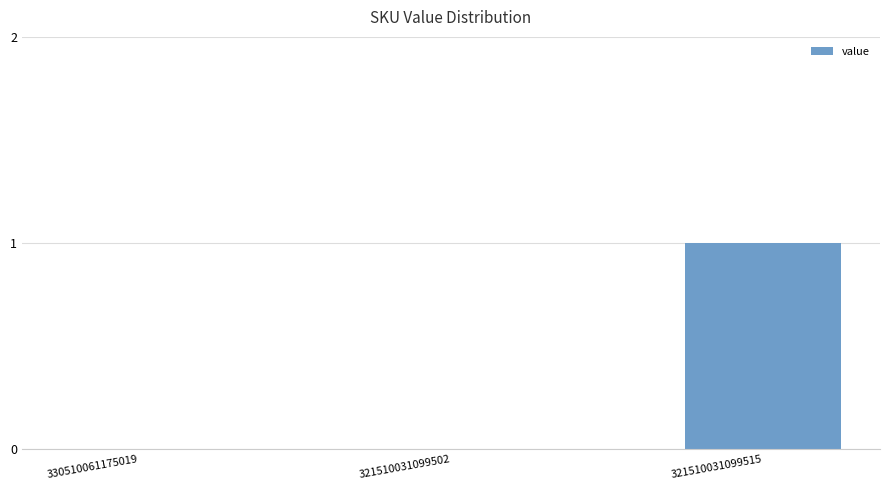

What is the sum of all values?

1